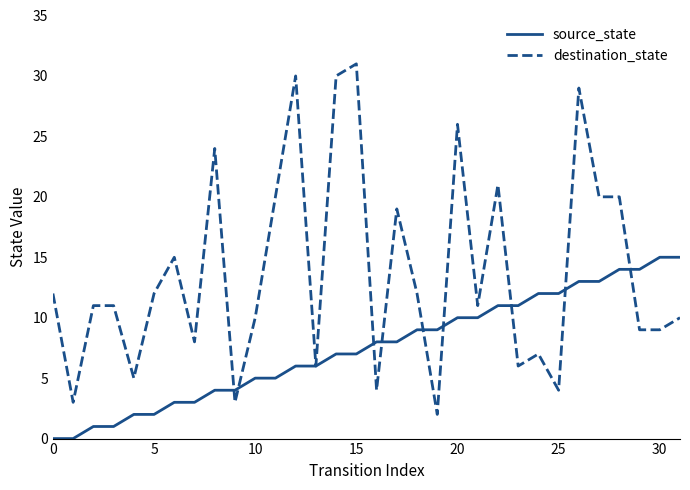

What is the maximum value shown in the chart?

31